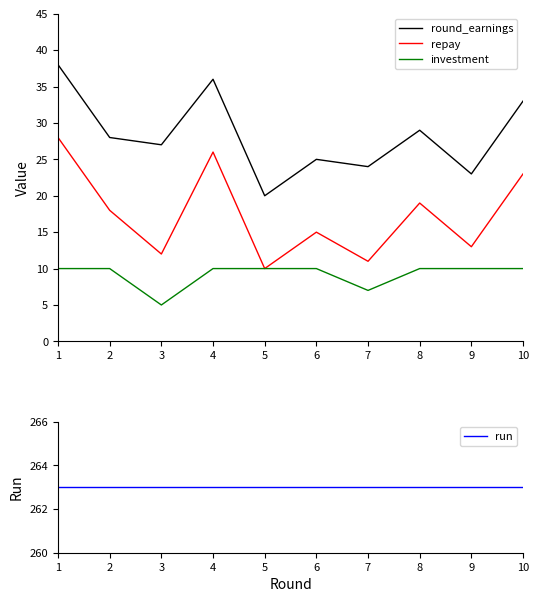

What is the sum of all repay values?

175